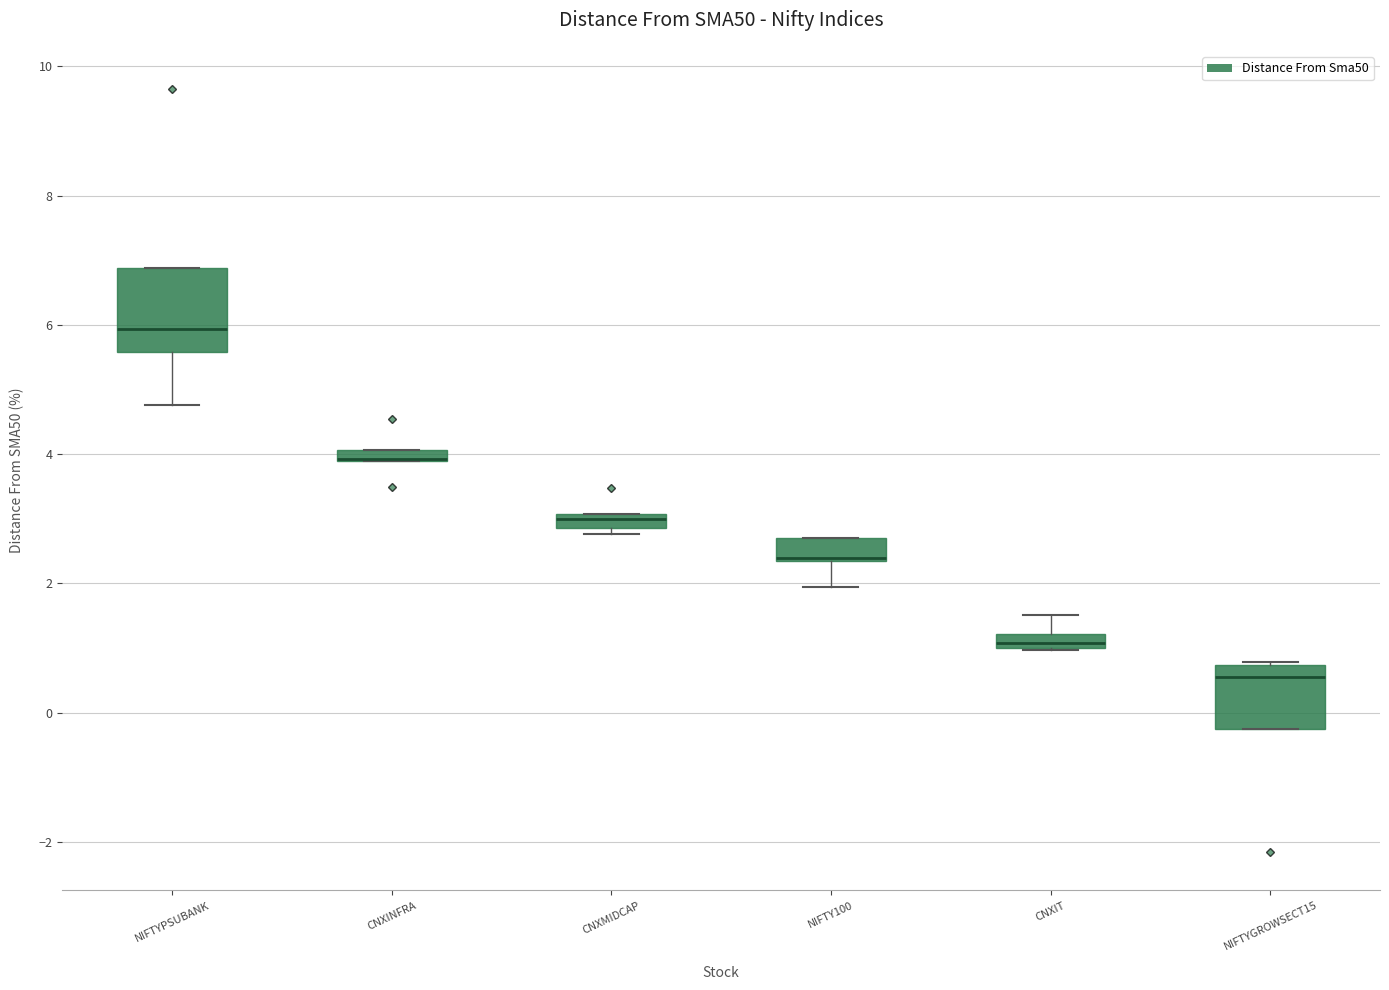

Where is the upper edge of the box for CNXMIDCAP on the y-axis? The values are not printed on the chart, so give them approximately, as read against the axis.

3.0